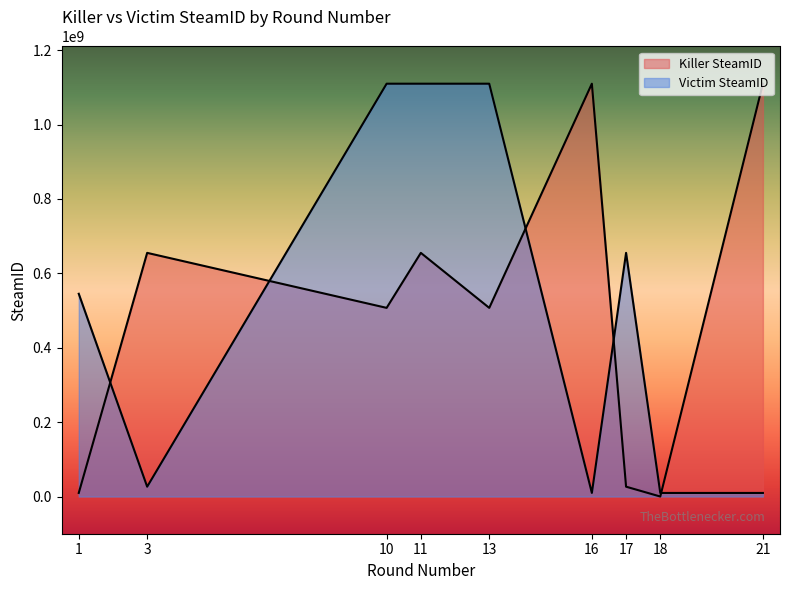

At 13, list the series in order from smallest to largest.

Killer SteamID, Victim SteamID